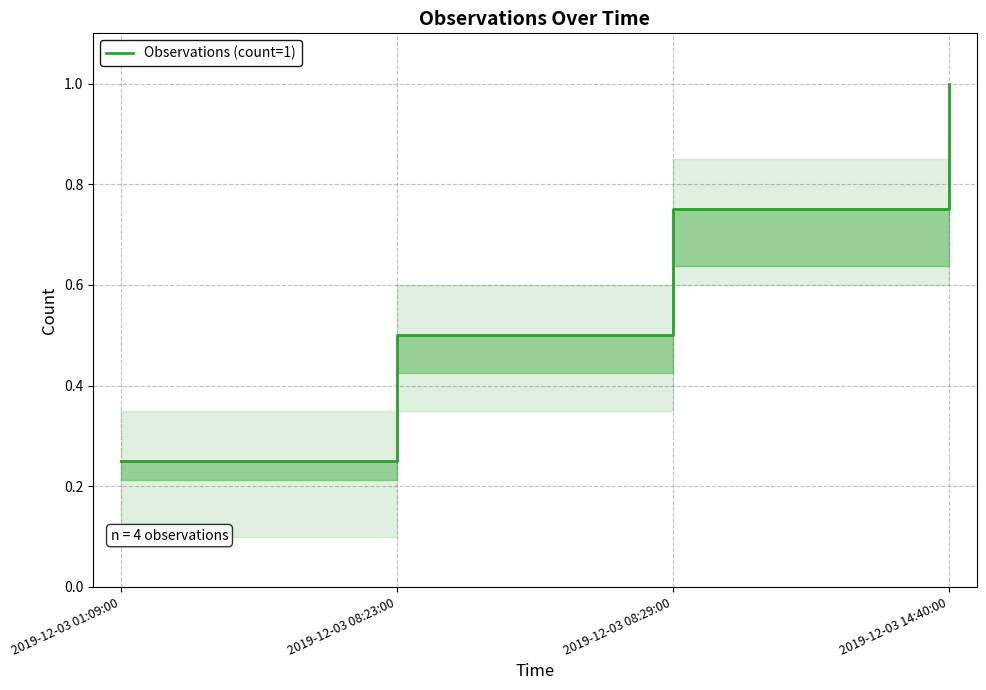

Count the values in the range 0 to 1.

4